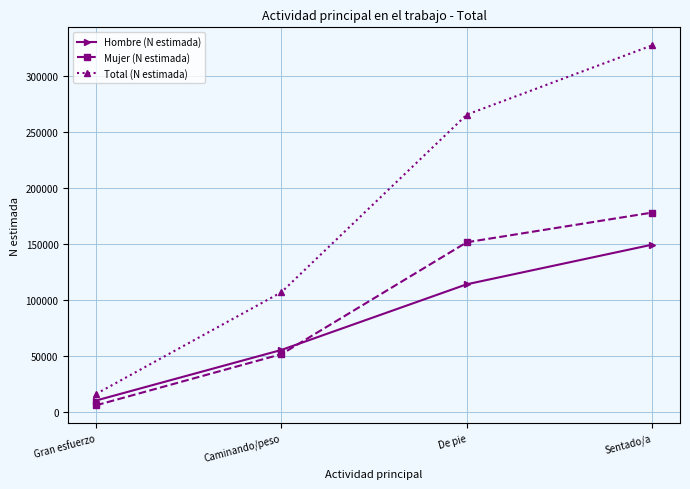

Does the chart display data point markers on the line(s)?

Yes